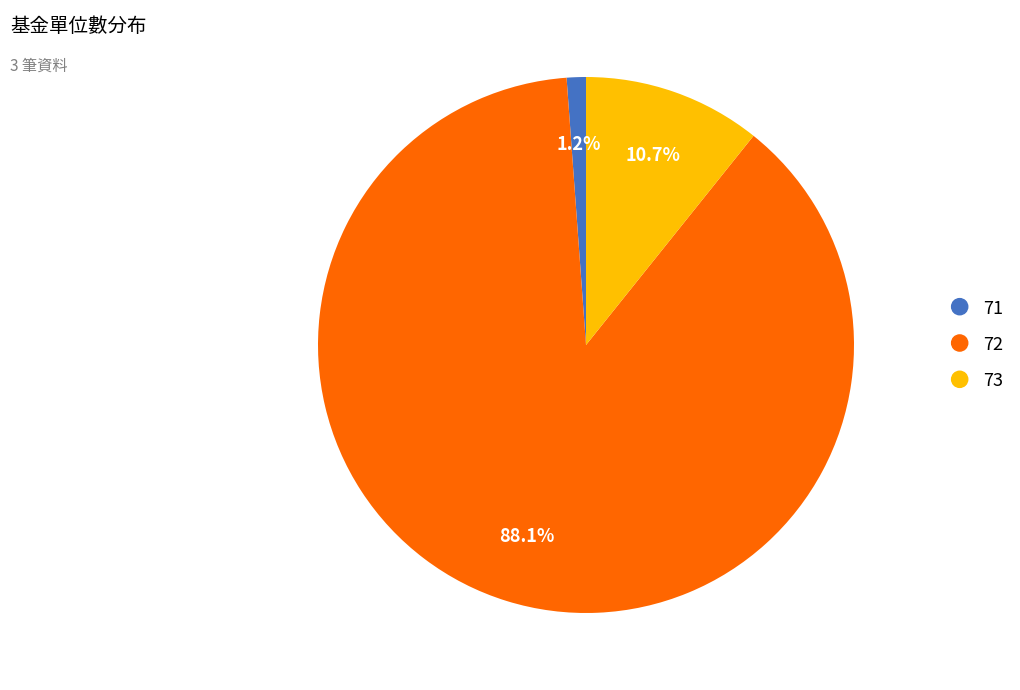

To the nearest percent, what percentage of the pie is 73?

11%